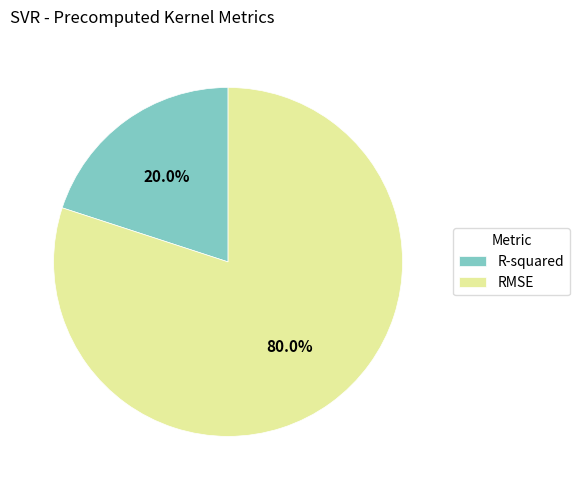

What percentage do RMSE and R-squared together represent?

100.0%